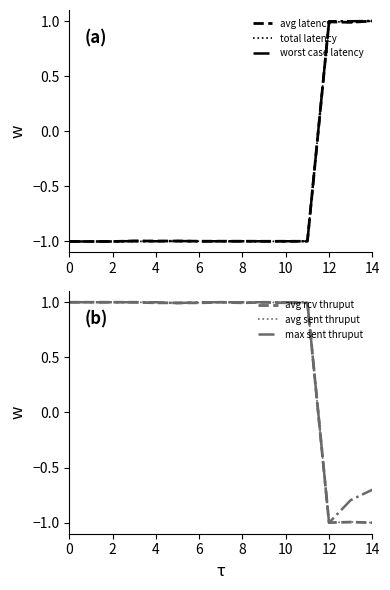

Where does the avg latency series first go above 0?

12